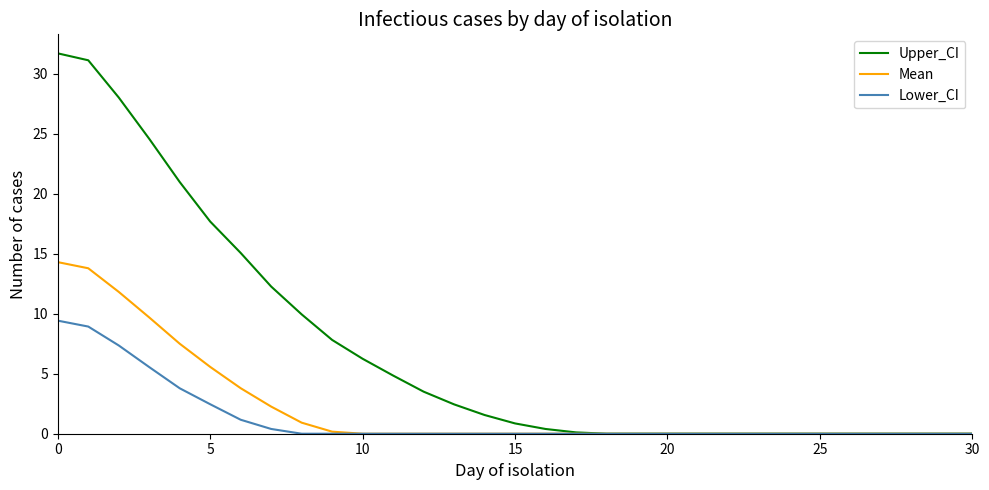

List the series in order of their overall mean, highest first.

Upper_CI, Mean, Lower_CI